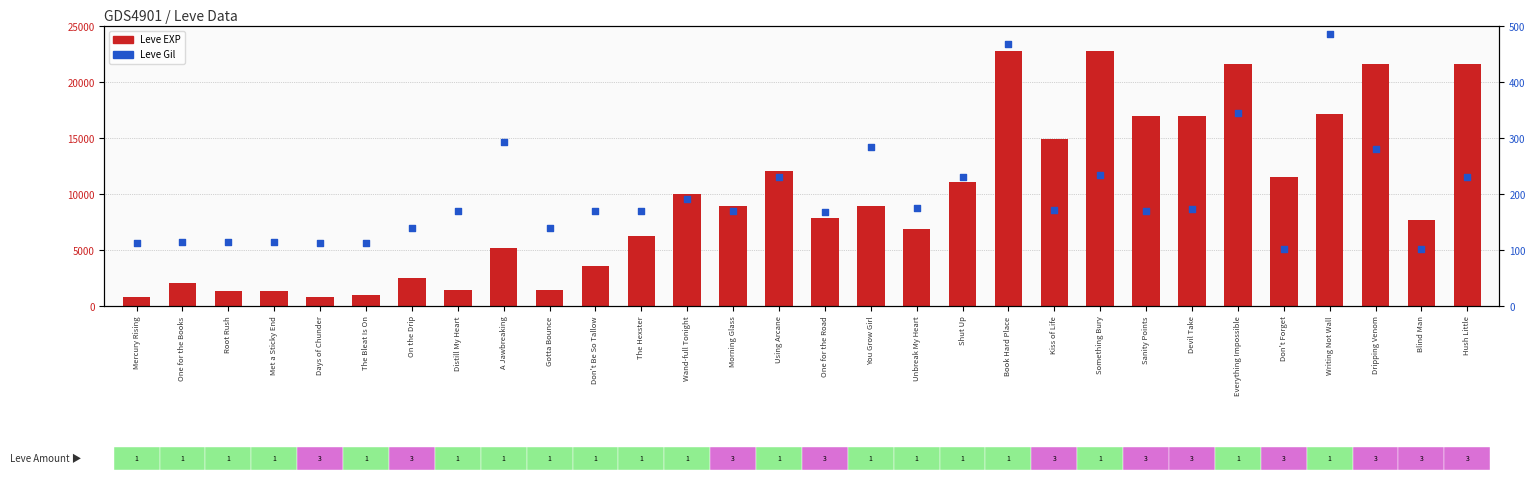

What are all the series names shown in the legend?

Leve EXP, Leve Gil